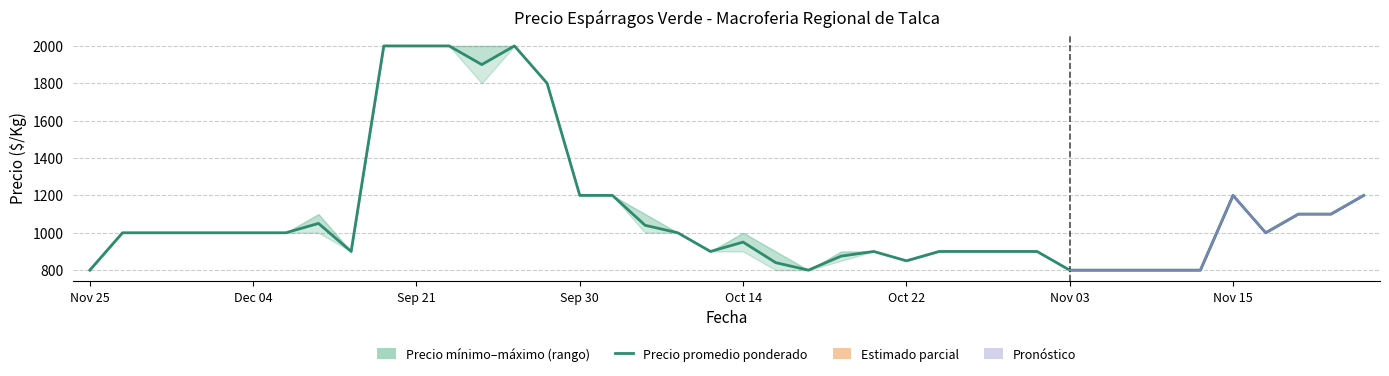

Which category has the lowest value across all series?

Nov 25